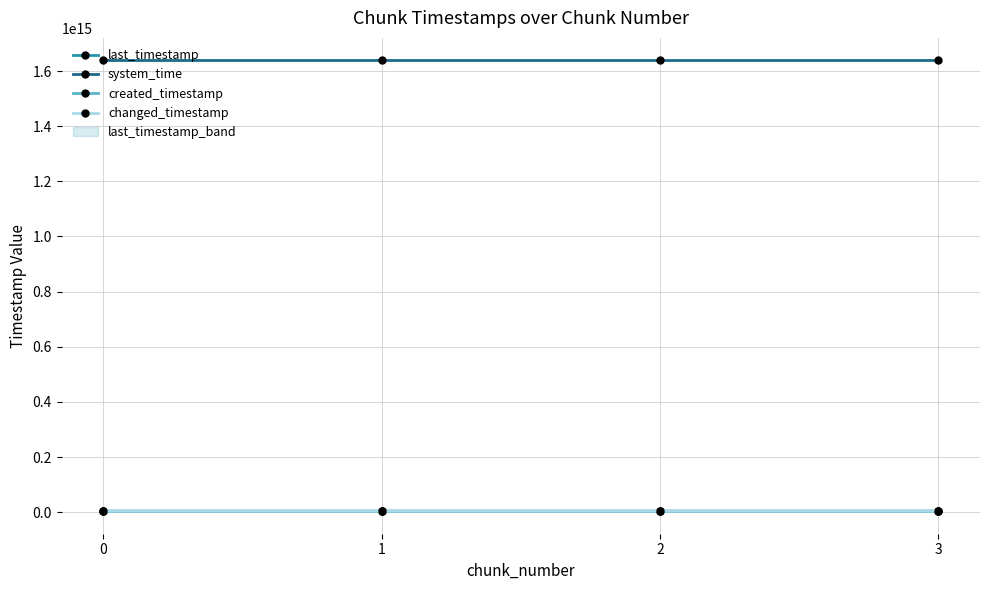

Which series changed the most between 0 and 1?

last_timestamp